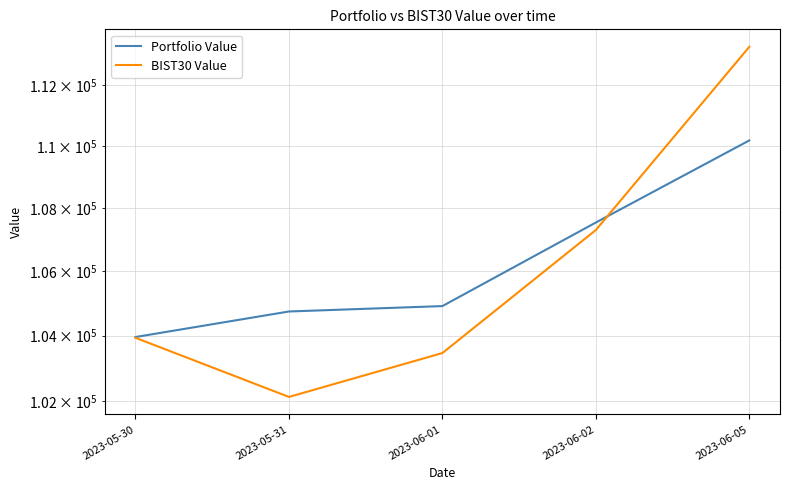

Between which two adjacent categories do Portfolio Value and BIST30 Value first intersect?

2023-06-02 and 2023-06-05